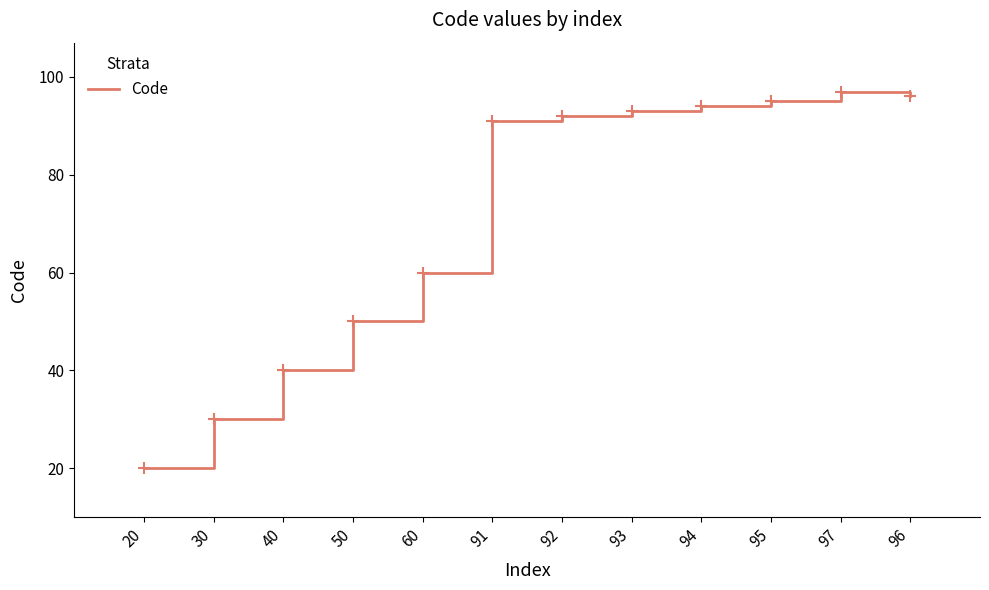

What is the ratio of the value at 40 to the value at 94?

0.4